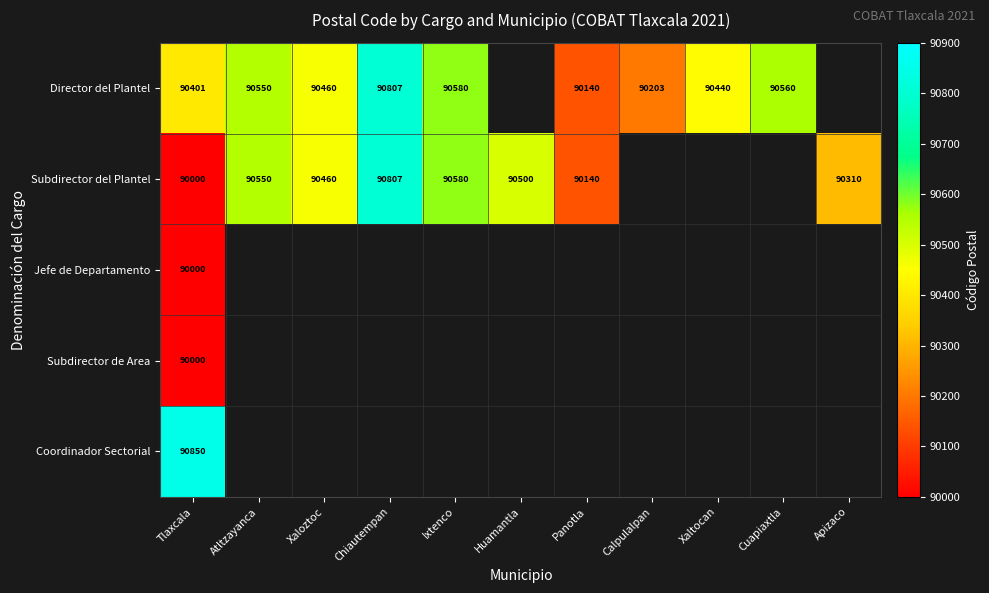

True or false: Director del Plantel has a value of 90140.0 at Panotla.

True